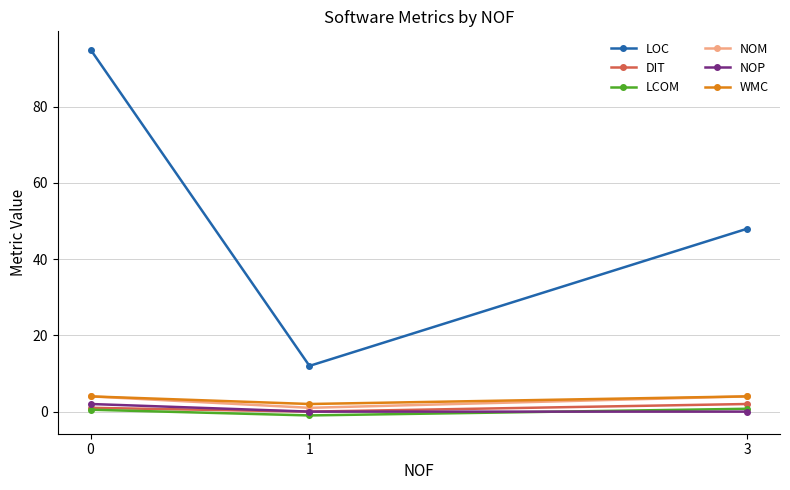

At how many categories does at least one series exceed 82?

1